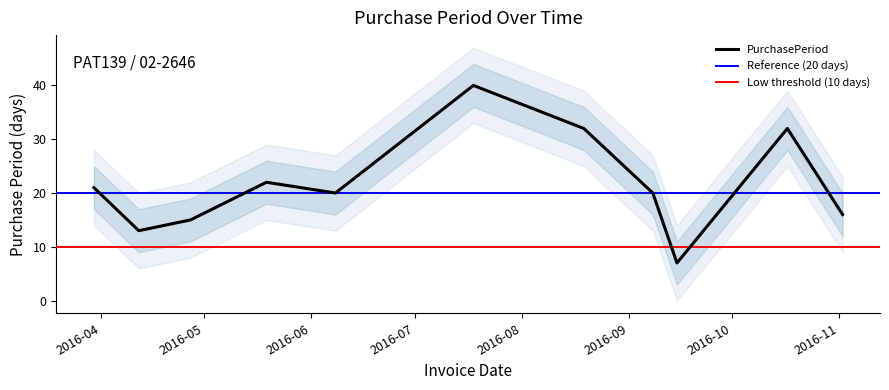

Which has a higher value, 2016-06-08 or 2016-07-18?

2016-07-18